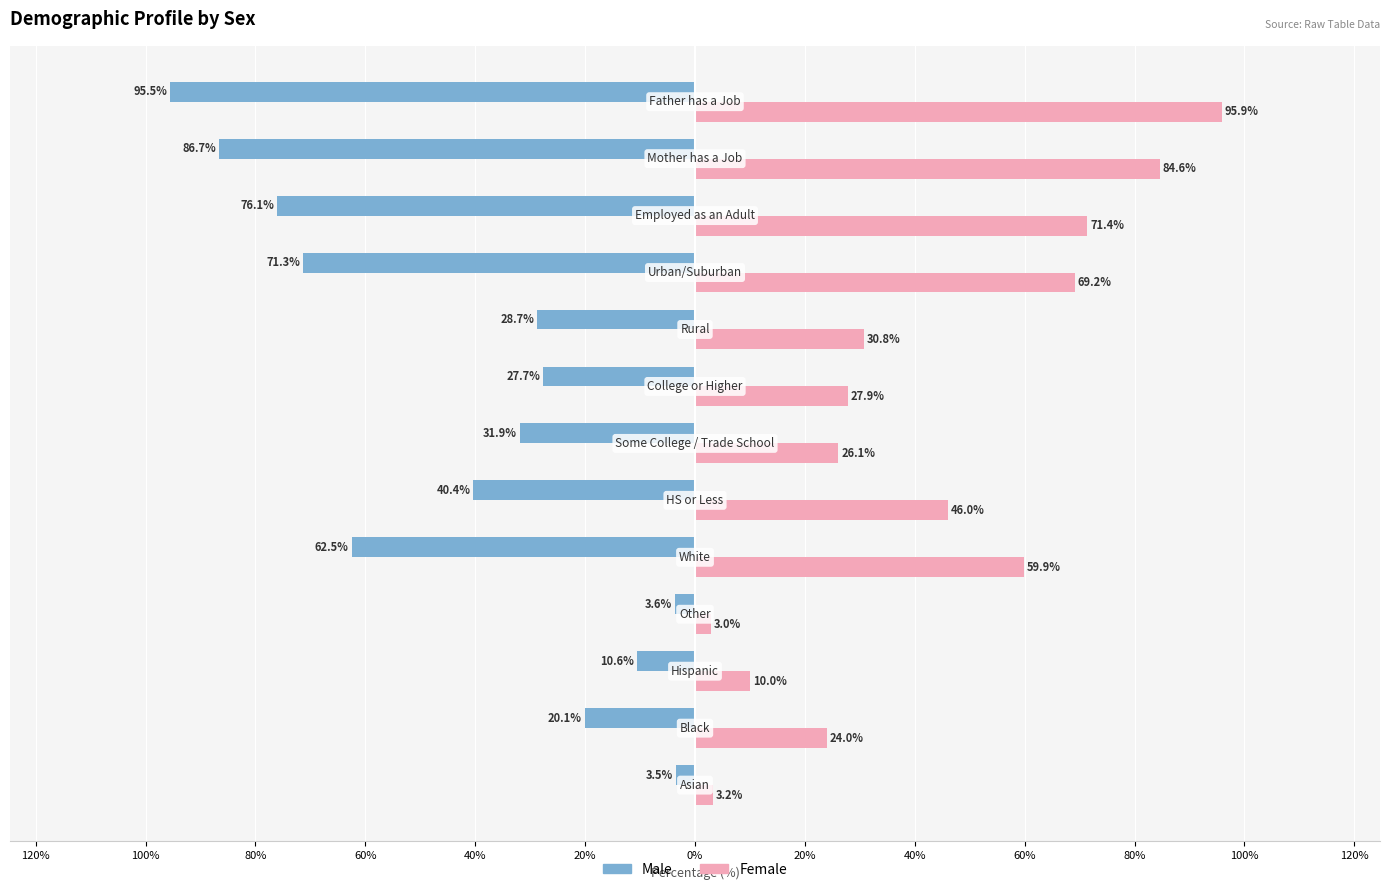

What is the greatest value displayed?

95.9